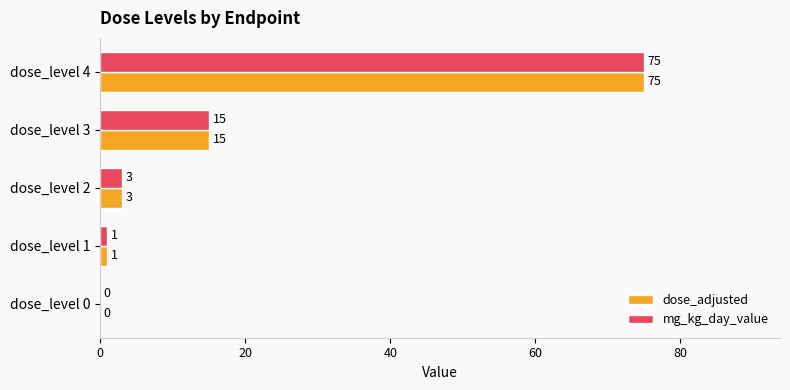

At which label is dose_adjusted closest to 37?

dose_level 3